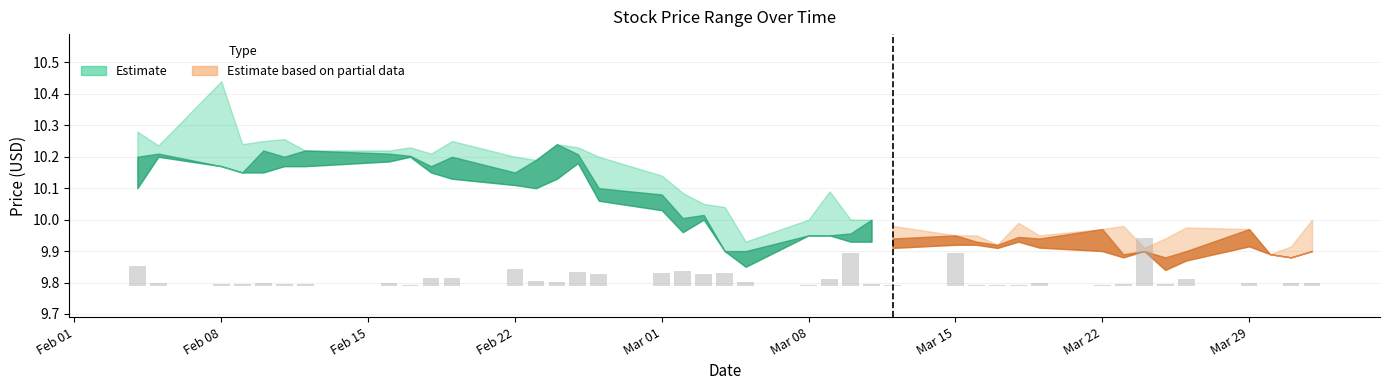

How many data points in High are less than 10?

15